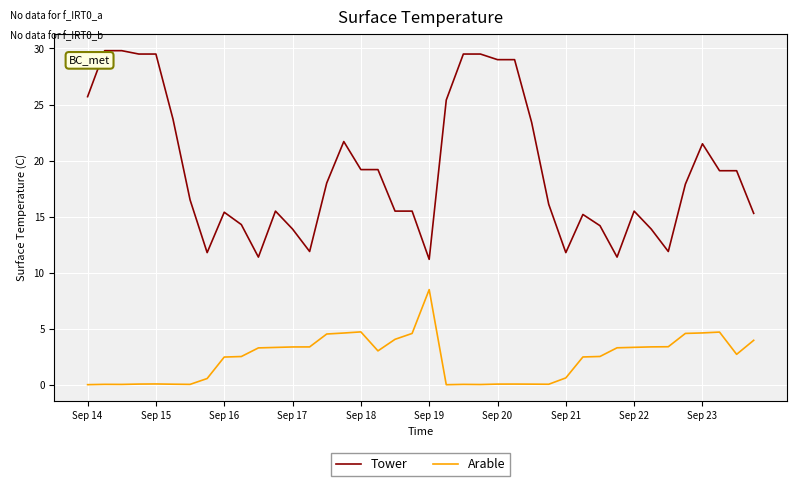

Which series has the widest spread of values?

Tower